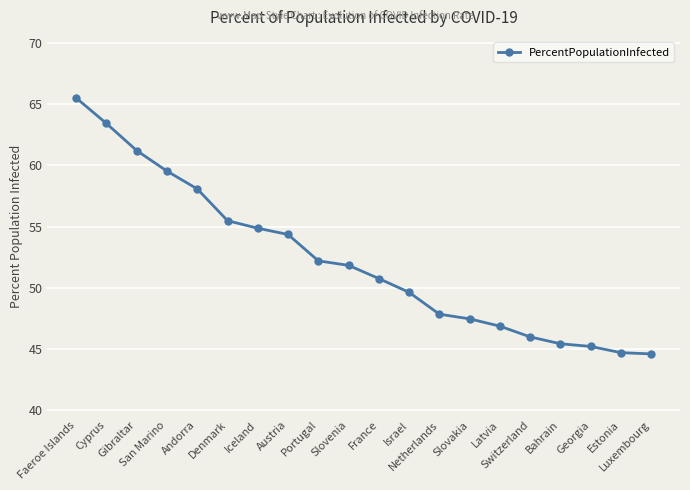

The value at Portugal is 92.1. True or false?

False